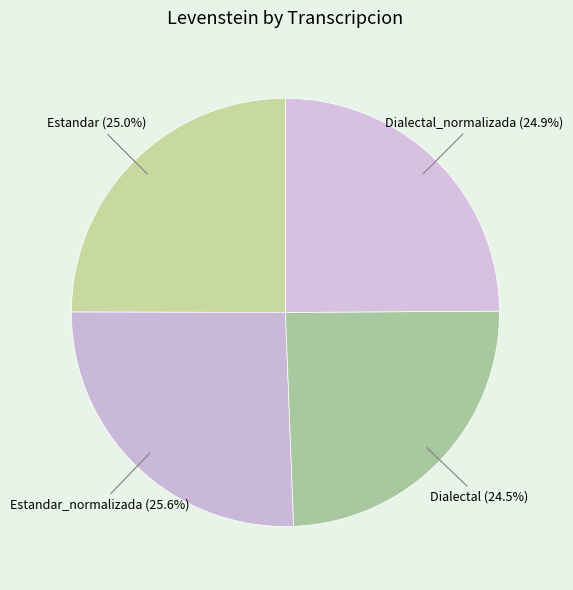

What is the largest slice in the pie chart?

Estandar_normalizada